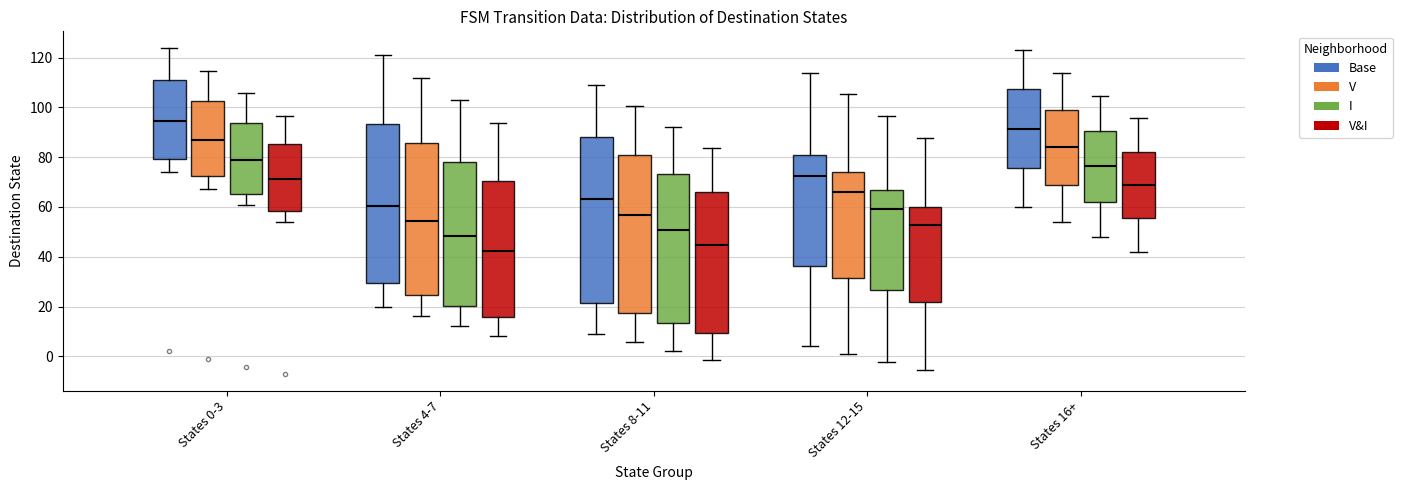

Which box's median line is the lowest?

States 4-7 (V&I)